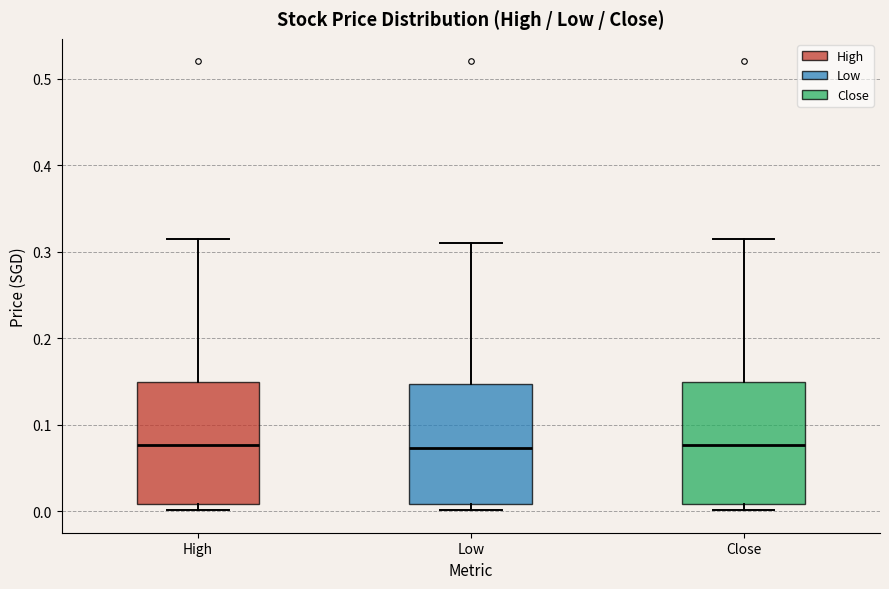

Where does the upper whisker of the box for High end on the y-axis? The values are not printed on the chart, so give them approximately, as read against the axis.

0.32